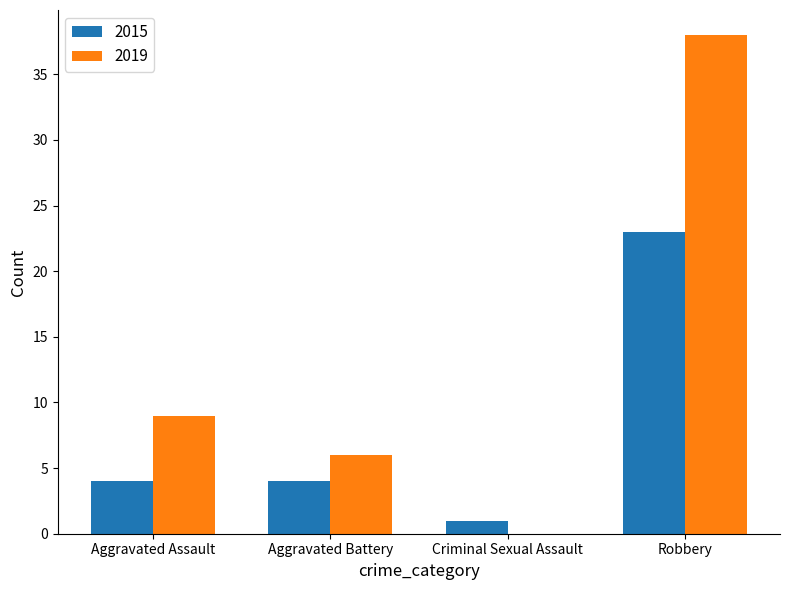

True or false: 2015 has a value of 6 at Aggravated Battery.

False